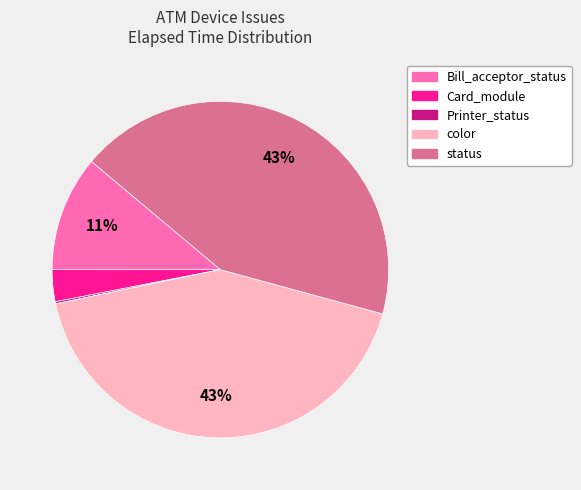

Do Card_module and status together represent more than half of the pie?

No